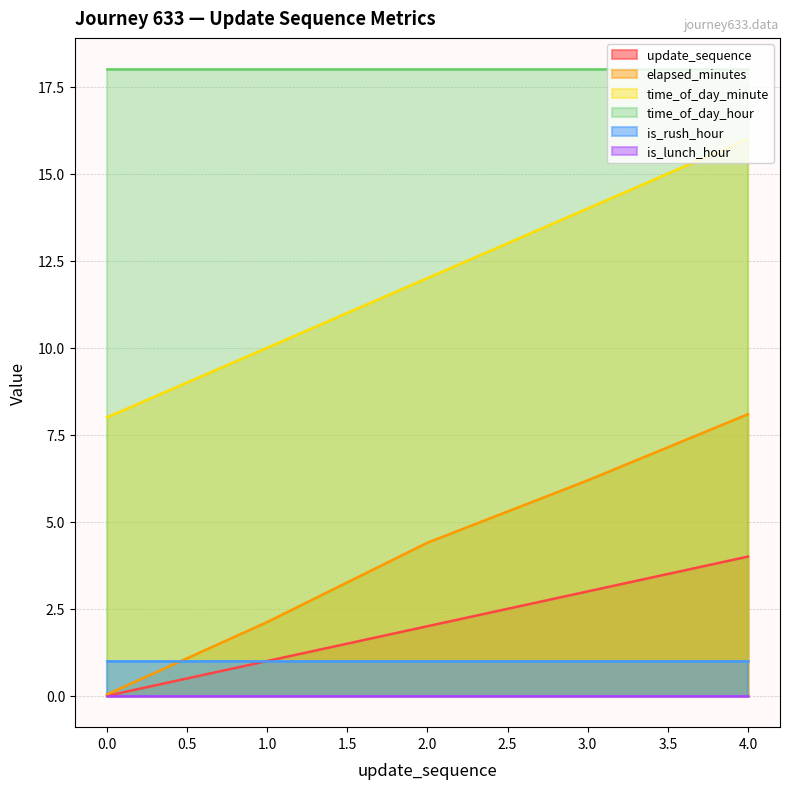

The time_of_day_minute series shows 2.1 at 1.0. True or false?

False